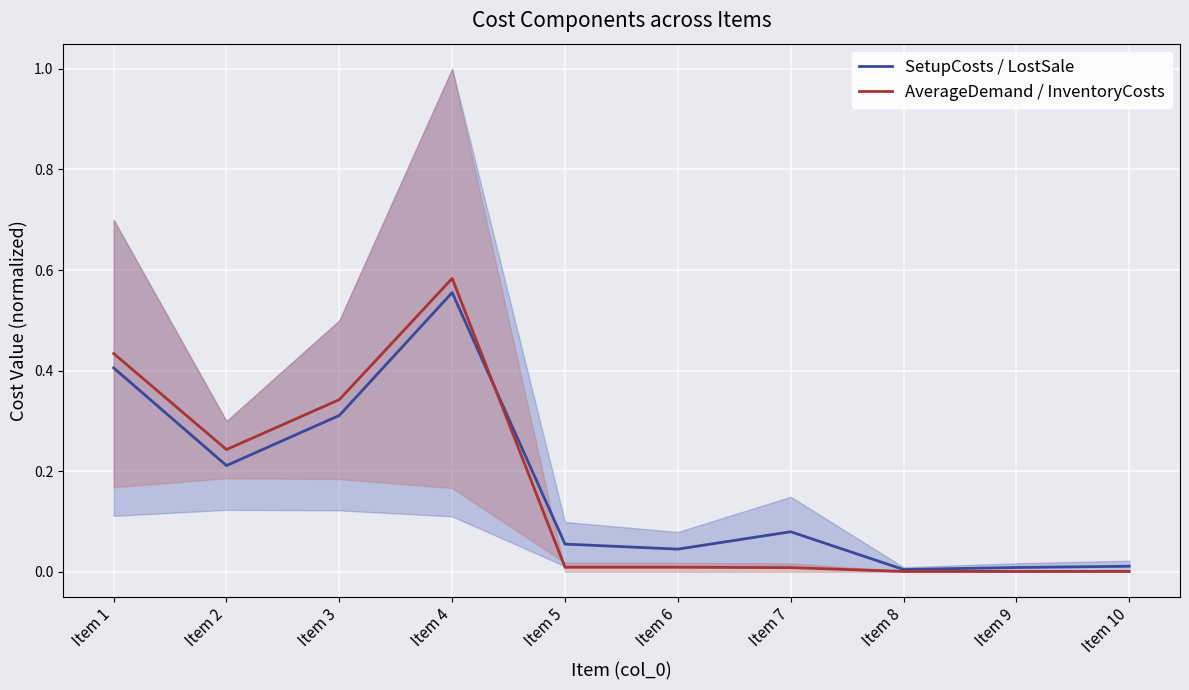

Between which two adjacent categories do AverageDemand / InventoryCosts and SetupCosts / LostSale first intersect?

Item 4 and Item 5